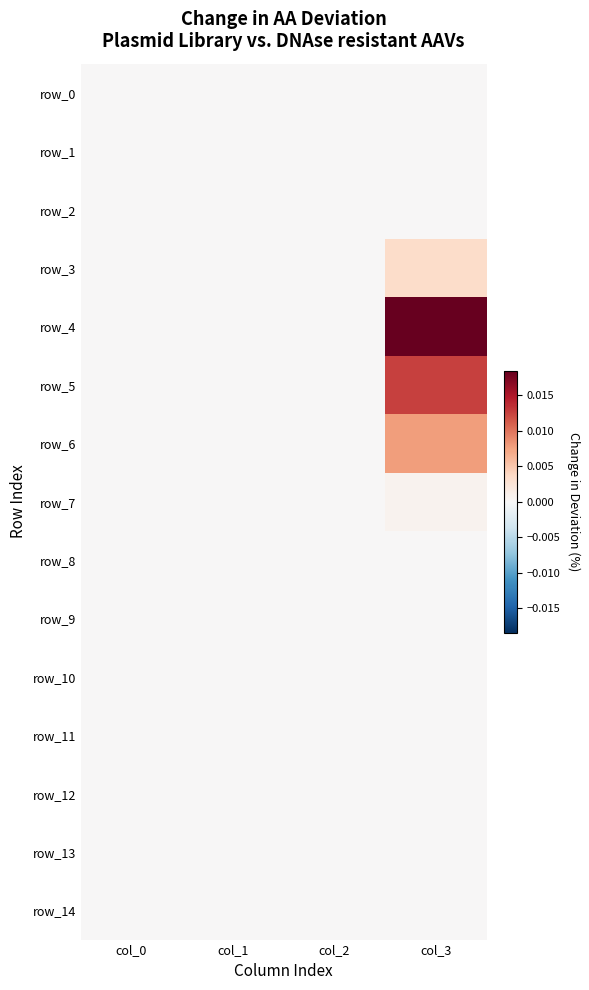

How many values in the row_5 series exceed 0?

1